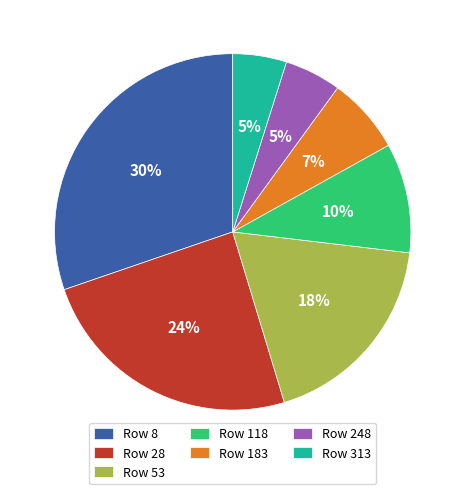

Do Row 313 and Row 183 together represent more than half of the pie?

No